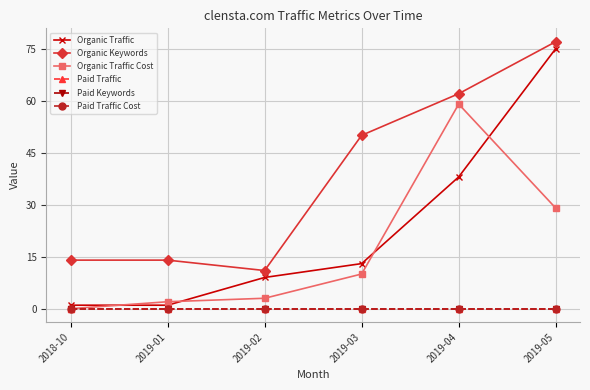

Does the chart have visible grid lines?

Yes